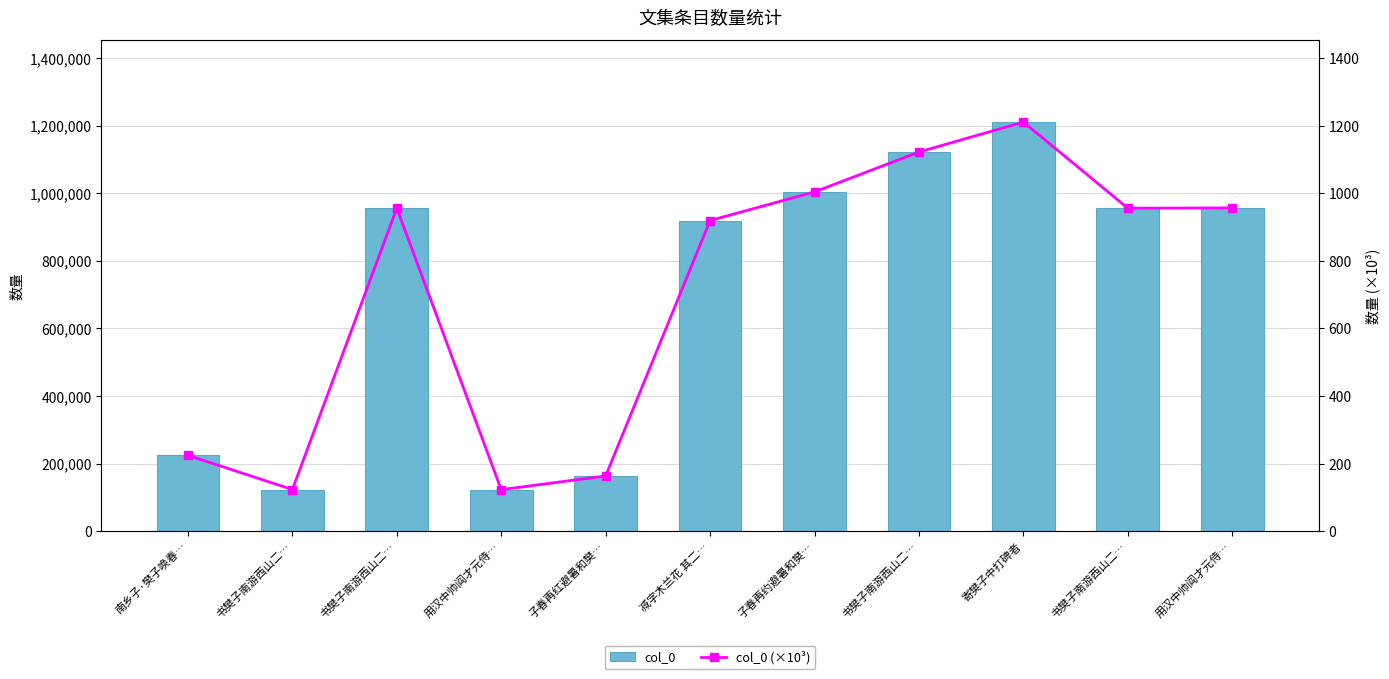

Are the bars horizontal?

No